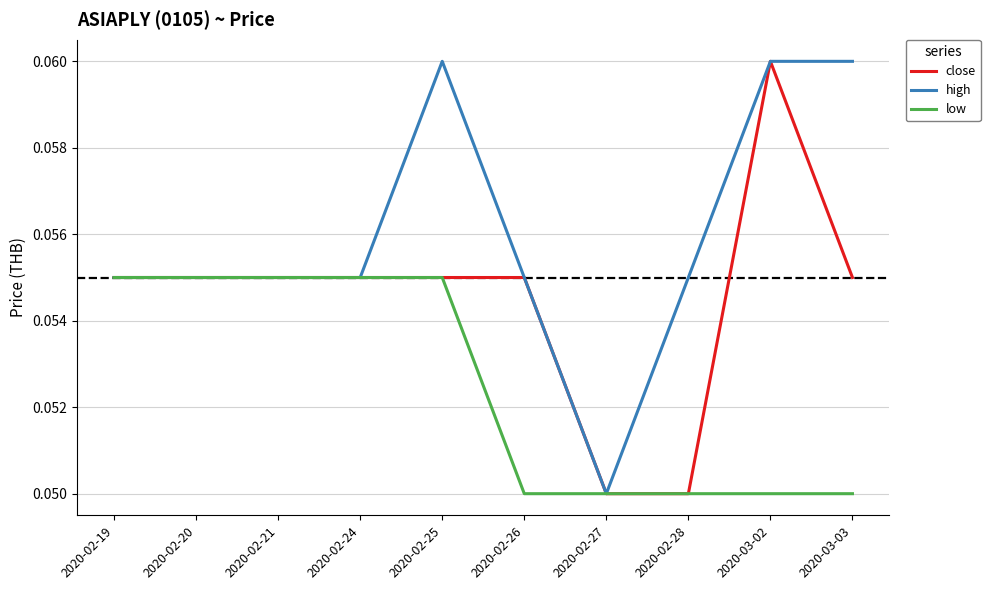

Where is high nearest to the value 0?

2020-02-27